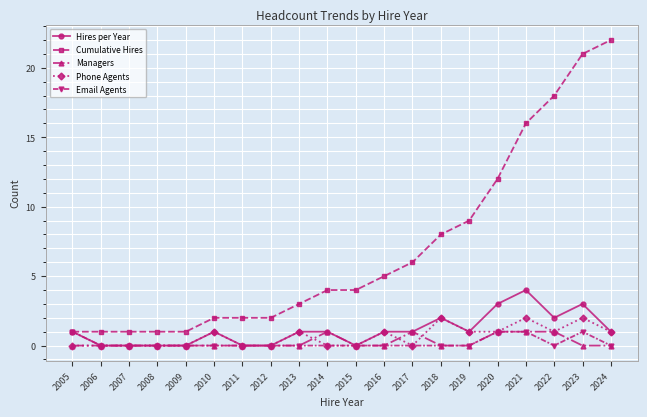

True or false: Managers and Cumulative Hires intersect in this chart.

False